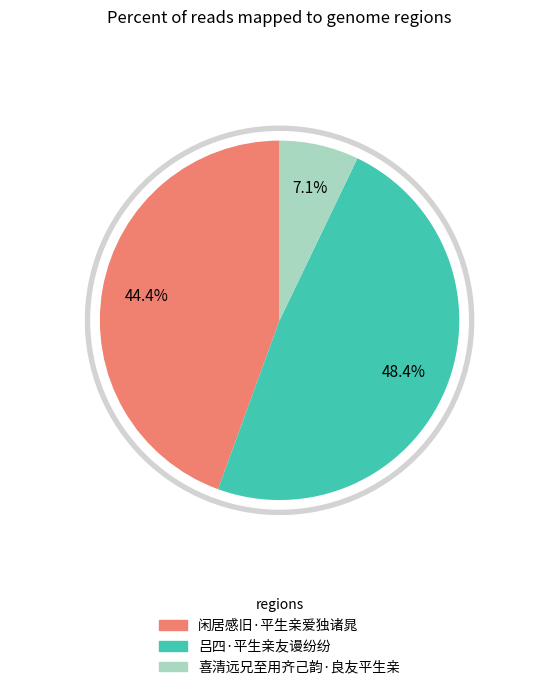

Which slice is the smallest?

喜清远兄至用齐己韵·良友平生亲